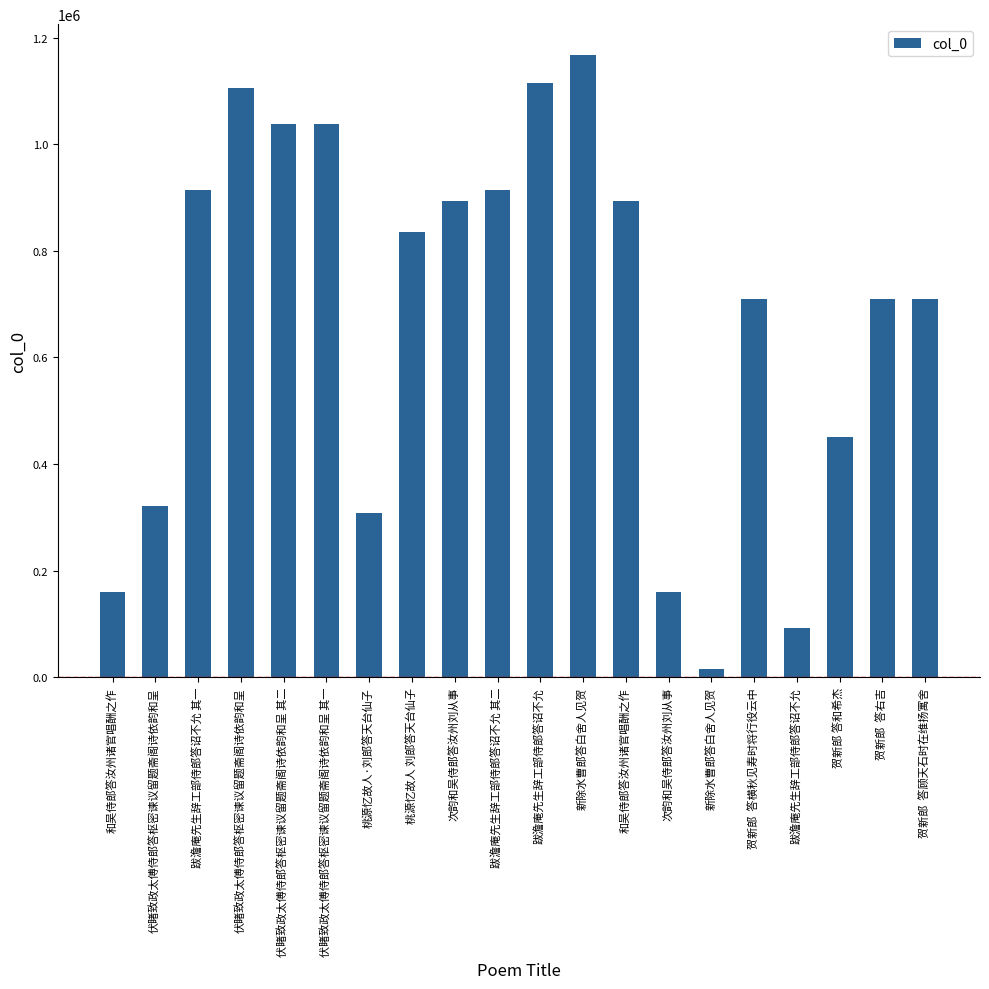

What is the sum of all values?

13549855